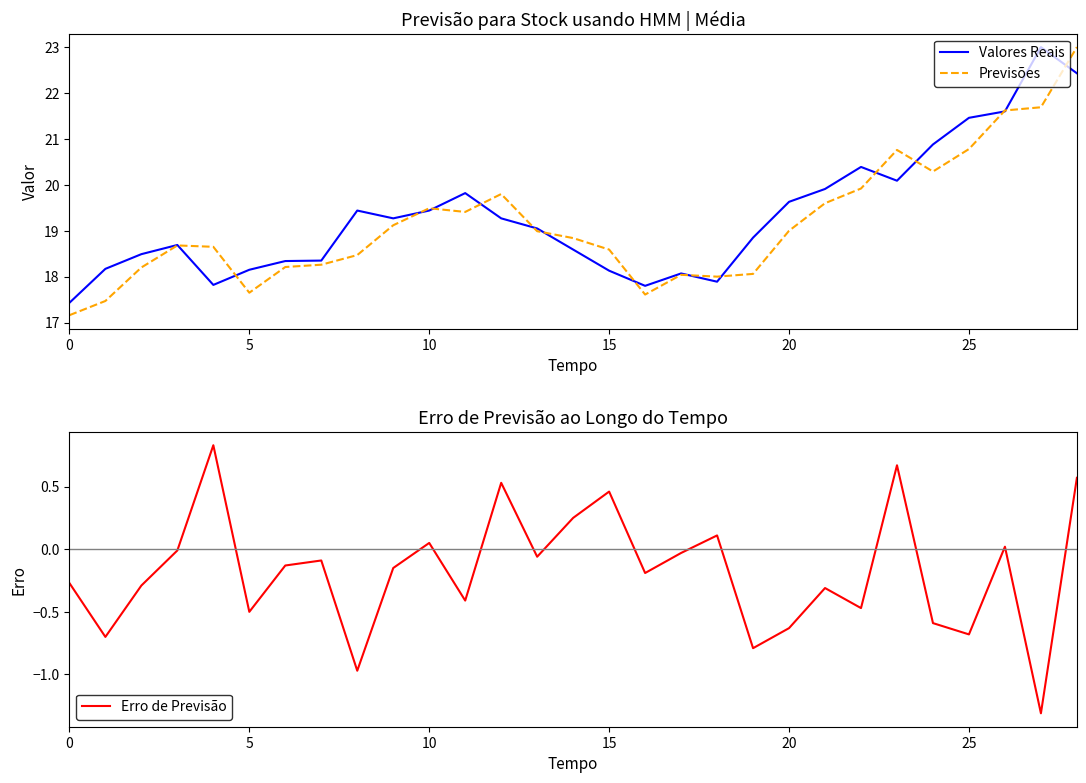

What is the difference between the Previsões values at 15 and 17?

0.5